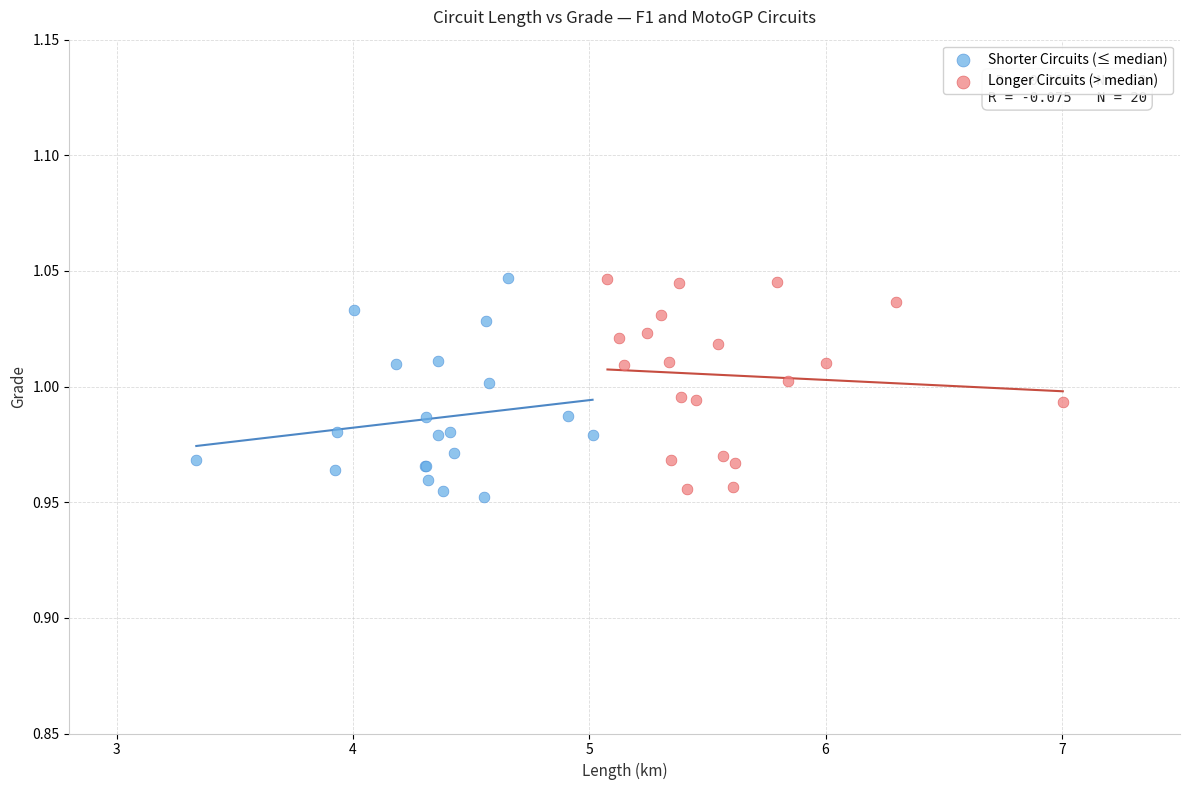

What are all the series names shown in the legend?

Shorter Circuits (≤ median), Longer Circuits (> median)